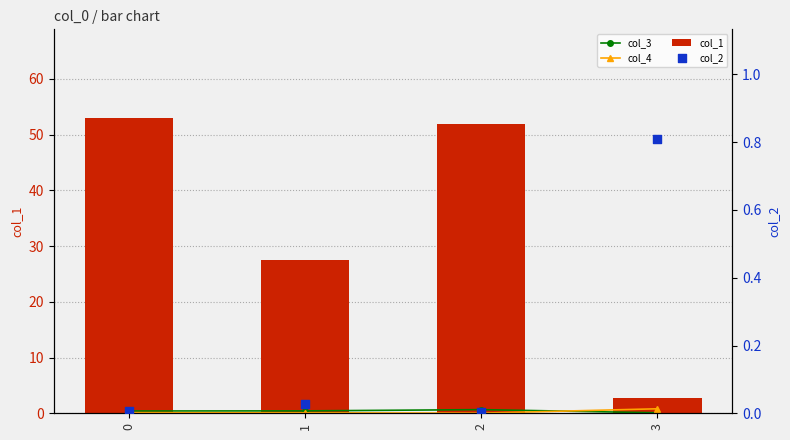

At how many categories does at least one series exceed 31?

2